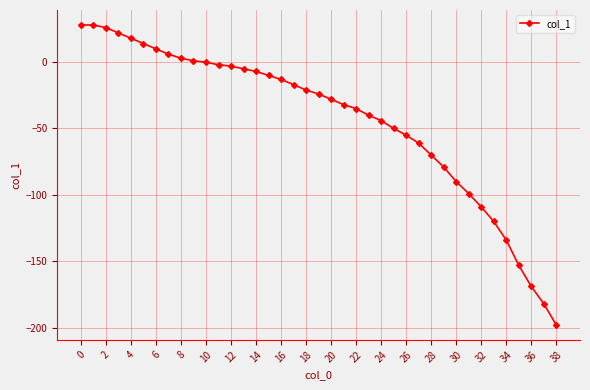

What is the value of the 32nd point from the left?

-99